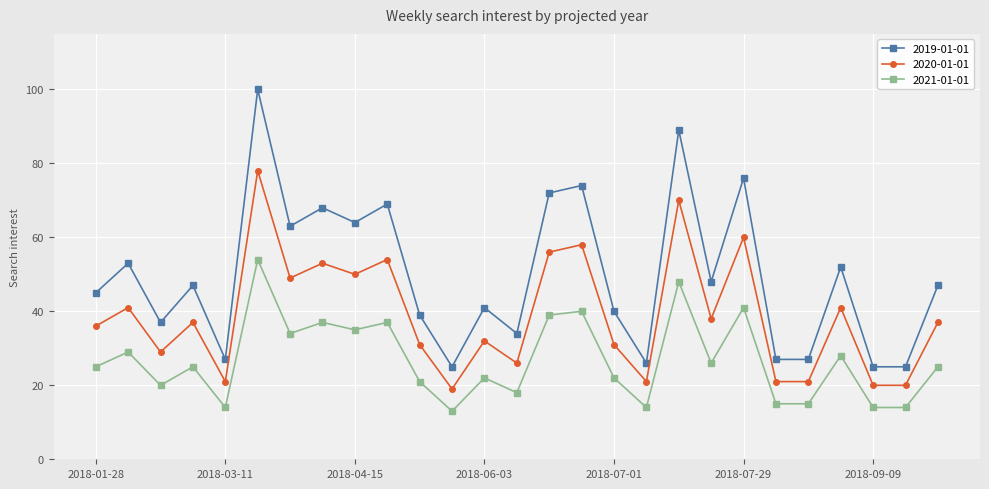

Rank the series by their maximum value, from highest to lowest.

2019-01-01, 2020-01-01, 2021-01-01